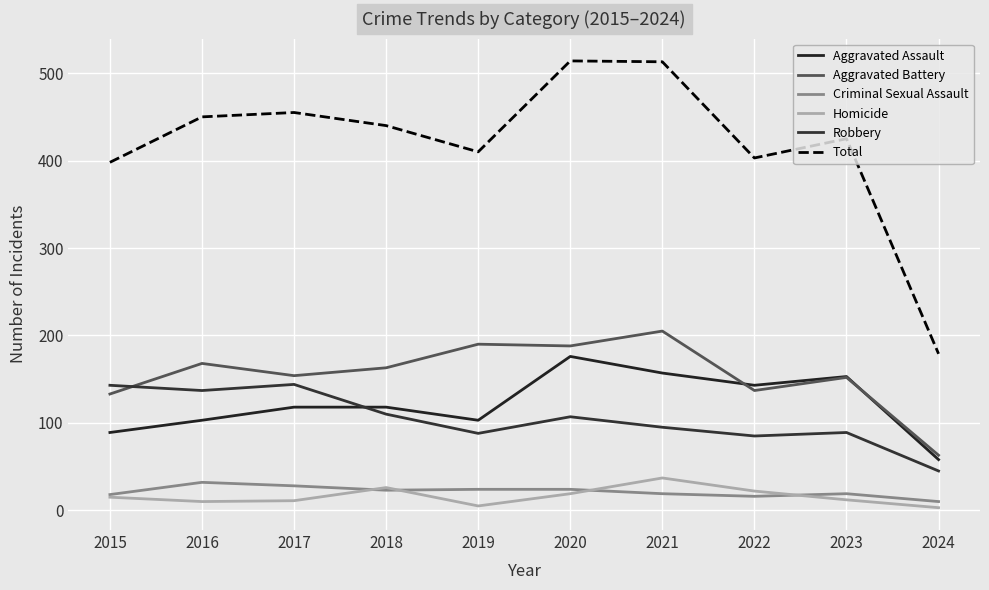

In Criminal Sexual Assault, how many points are higher than both neighbors (excluding endpoints)?

2